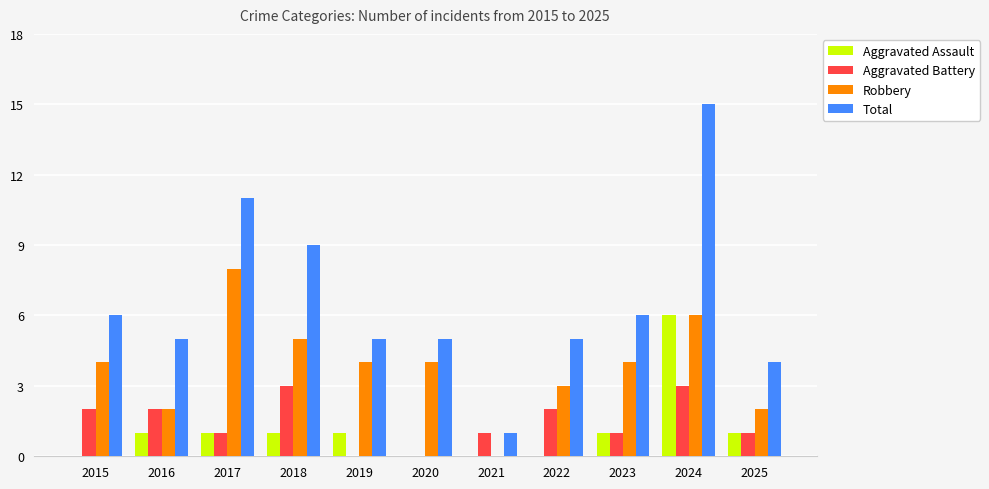

Between 2017 and 2021, which series saw the biggest shift?

Total